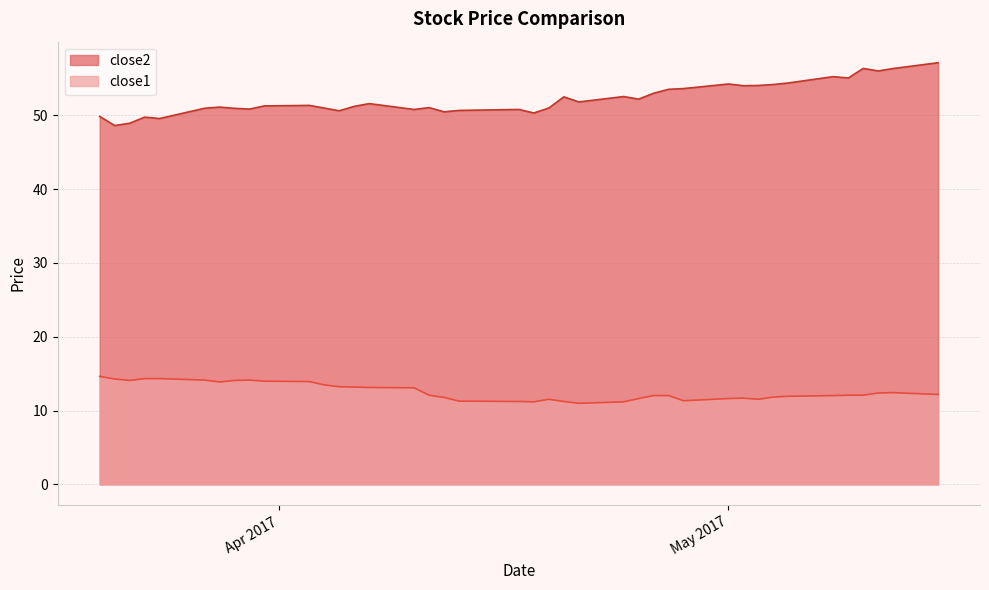

How many values in the close2 series exceed 51?

24